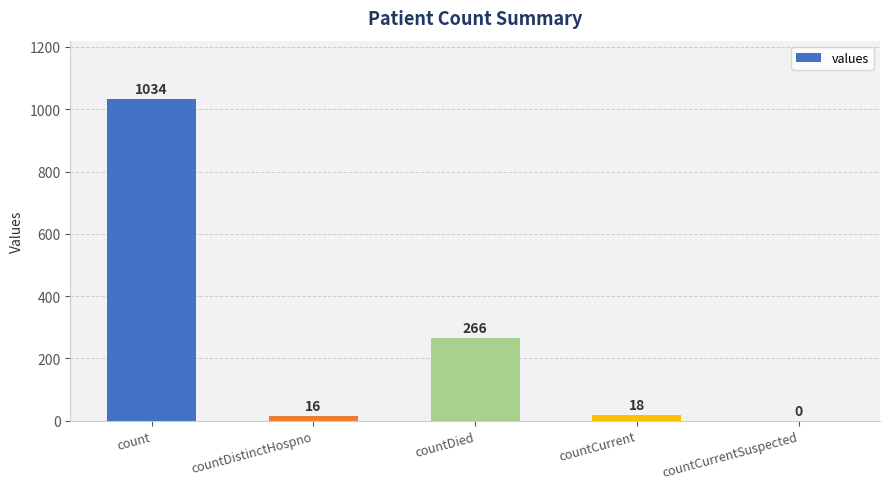

Is it true that the value at countCurrent is 18?

True